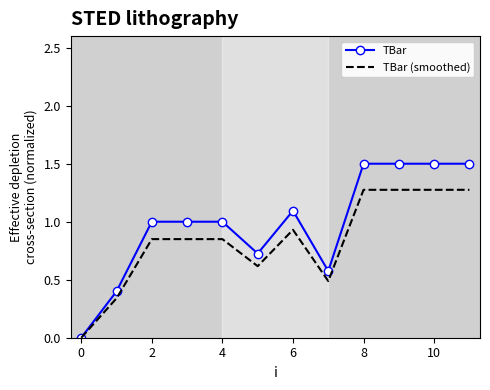

Which series has the largest total across all categories?

TBar